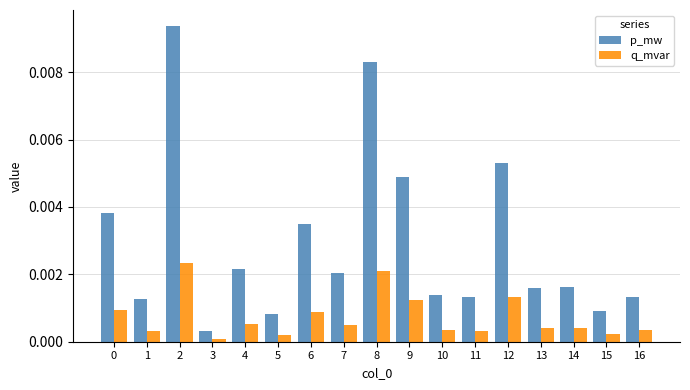

At 13, list the series in order from largest to smallest.

p_mw, q_mvar